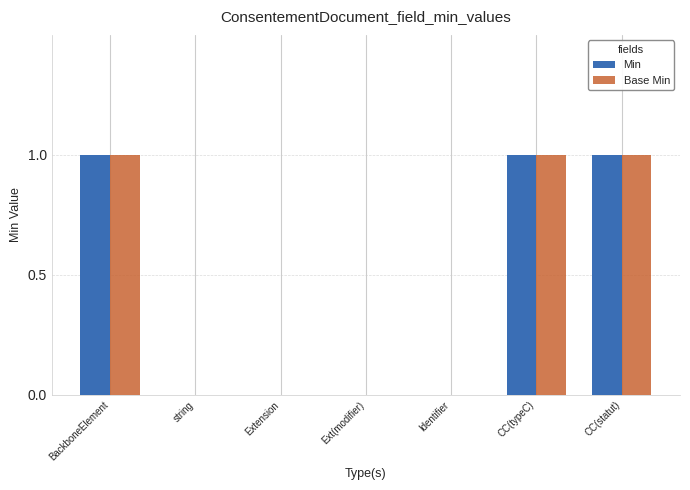

What is the sum of all Base Min values?

3